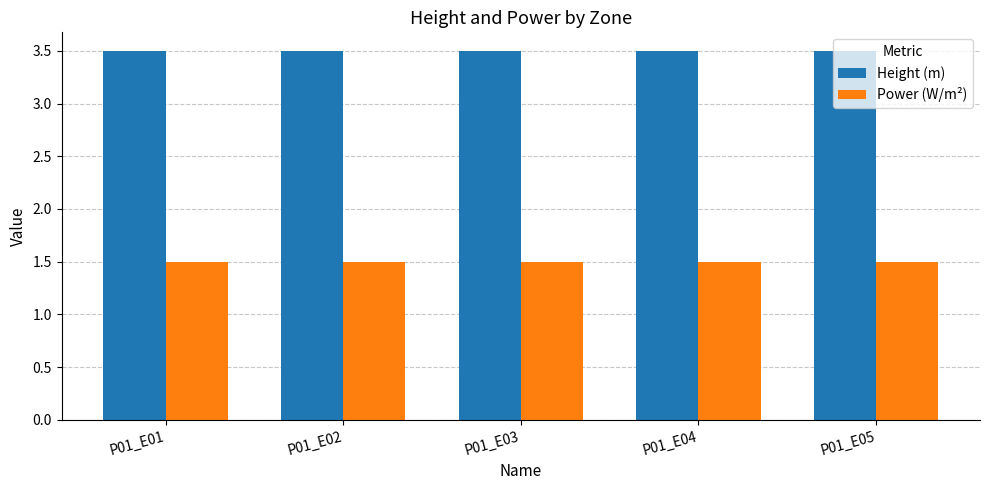

What is the average value of the Height (m) series?

3.5